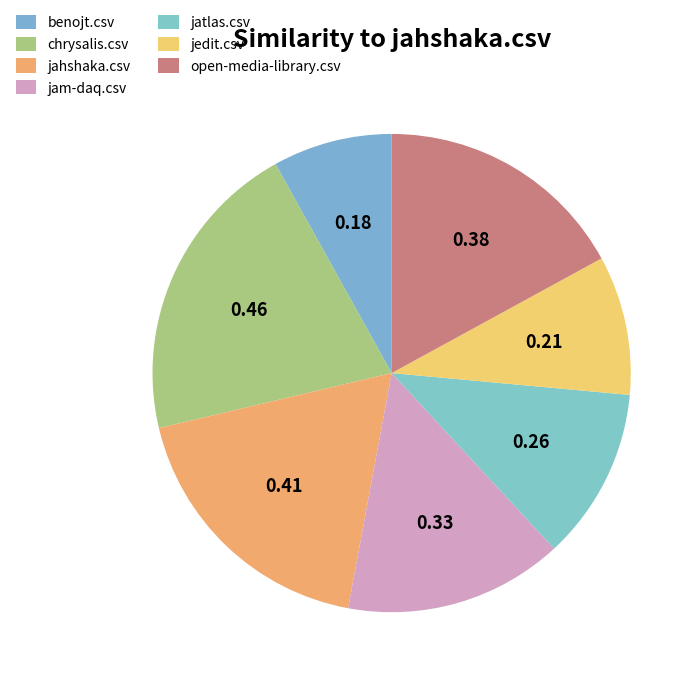

Is it true that chrysalis.csv is 21% of the pie?

True